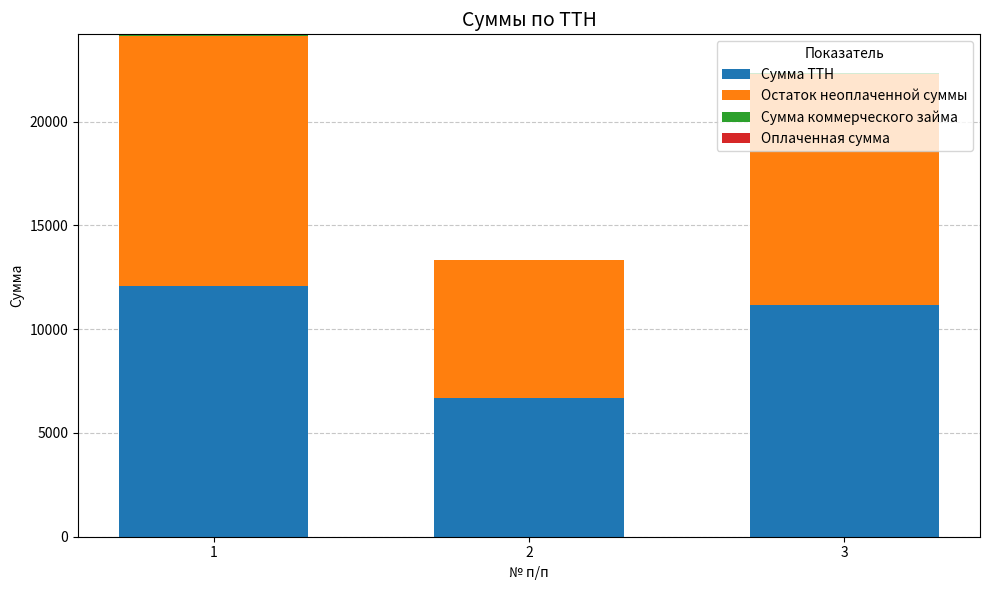

The value of Сумма ТТН at 1 is 12066.8. True or false?

True